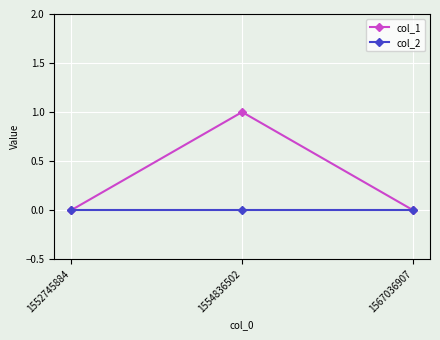

Which category has the highest value across all series?

1554836502